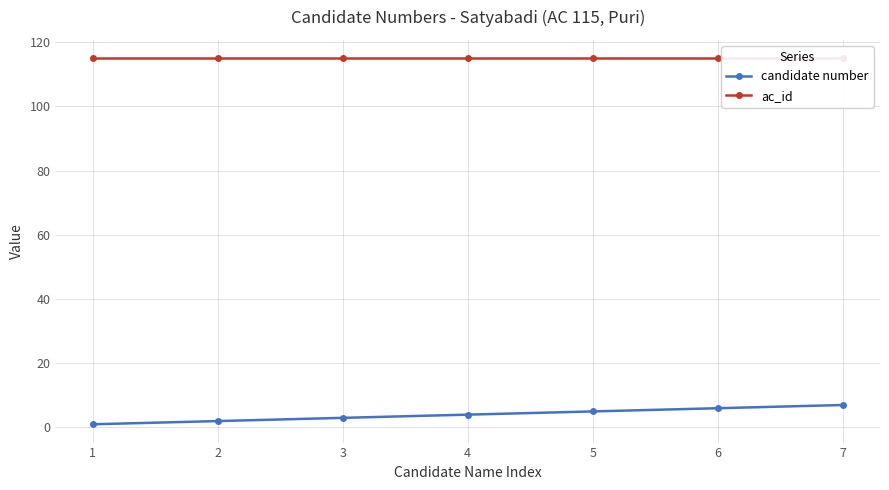

How many lines are shown in the chart?

2